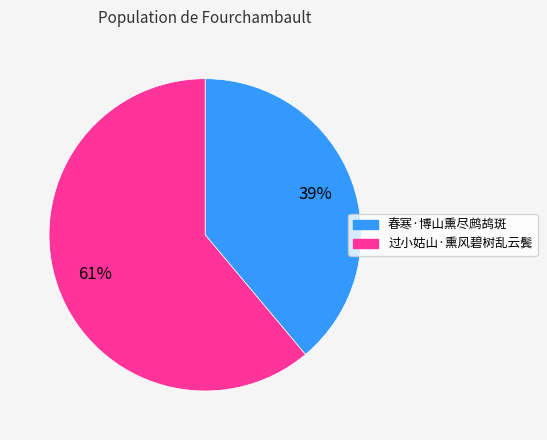

Rank the categories by value from highest to lowest.

过小姑山·熏风碧树乱云鬓, 春寒·博山熏尽鹧鸪斑